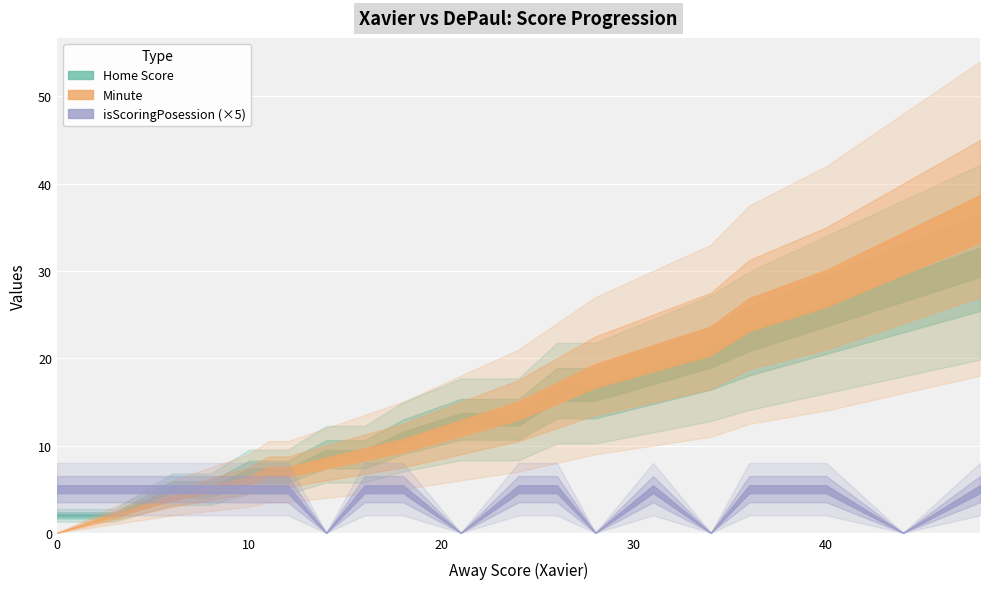

True or false: Home Score and isScoringPosession cross at least once.

False